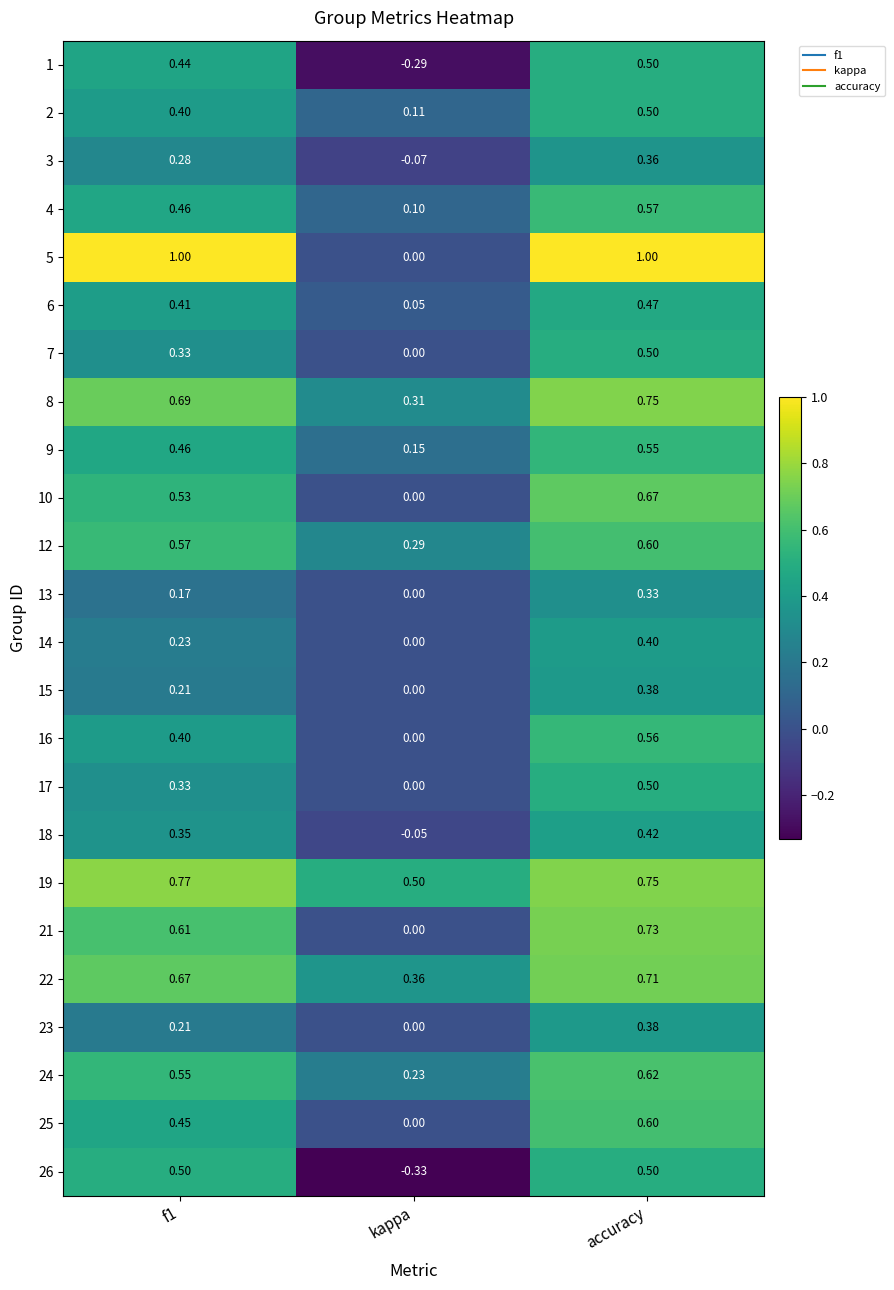

Is the value of 23 at accuracy greater than the value of 4 at kappa?

Yes